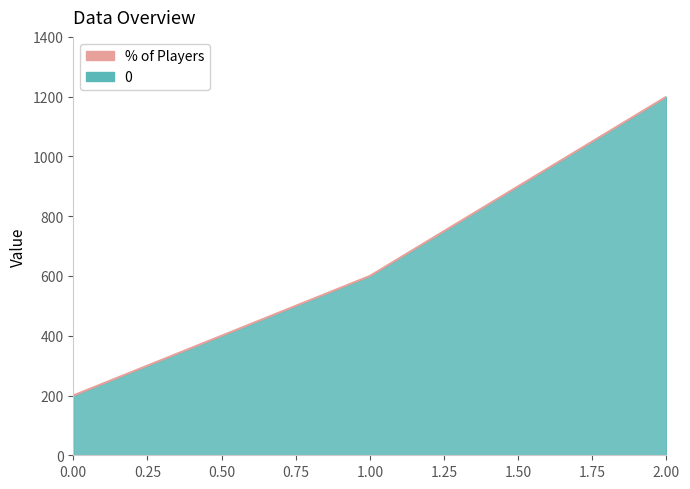

Rank the categories by value from lowest to highest.

0.00, 1.00, 2.00